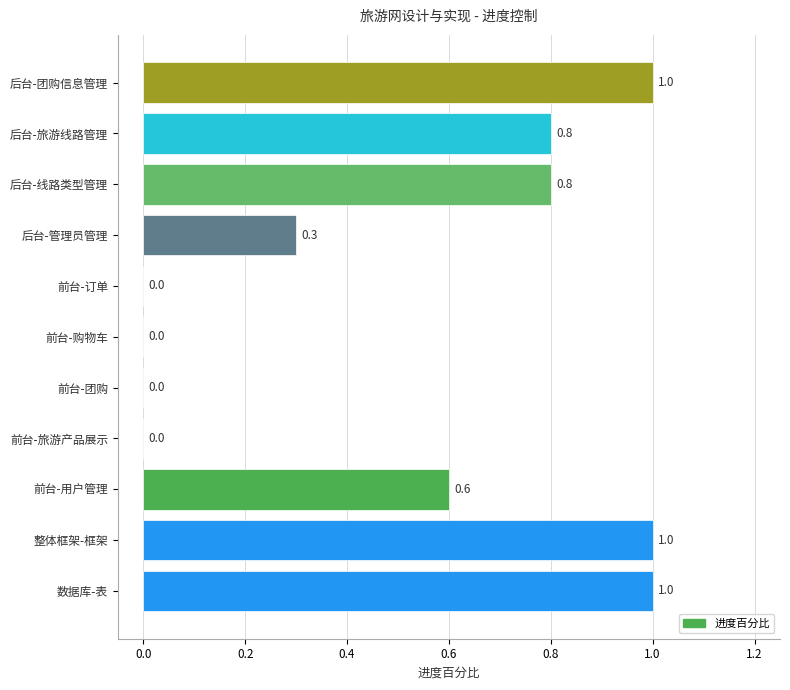

How many values are between 0 and 1?

11